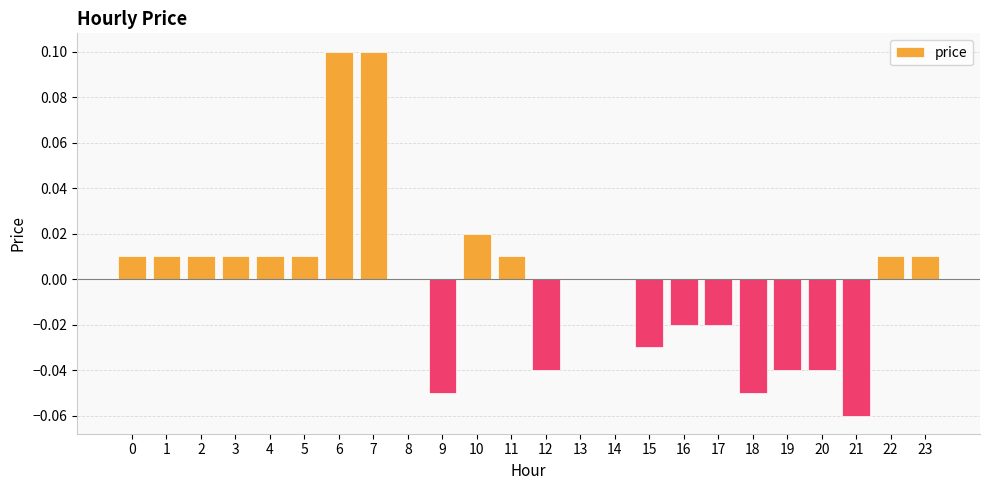

The chart shows a value of 0.0 at 3. True or false?

True